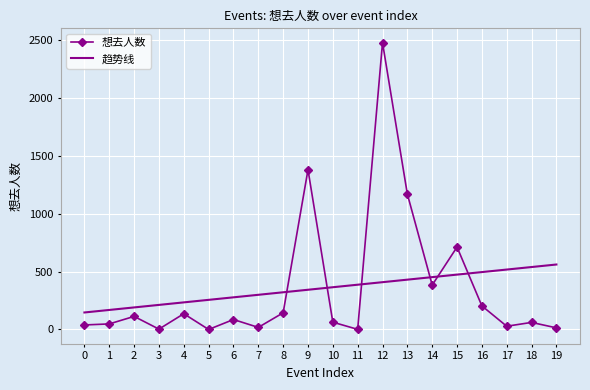

Rank the series by their maximum value, from highest to lowest.

想去人数, 趋势线